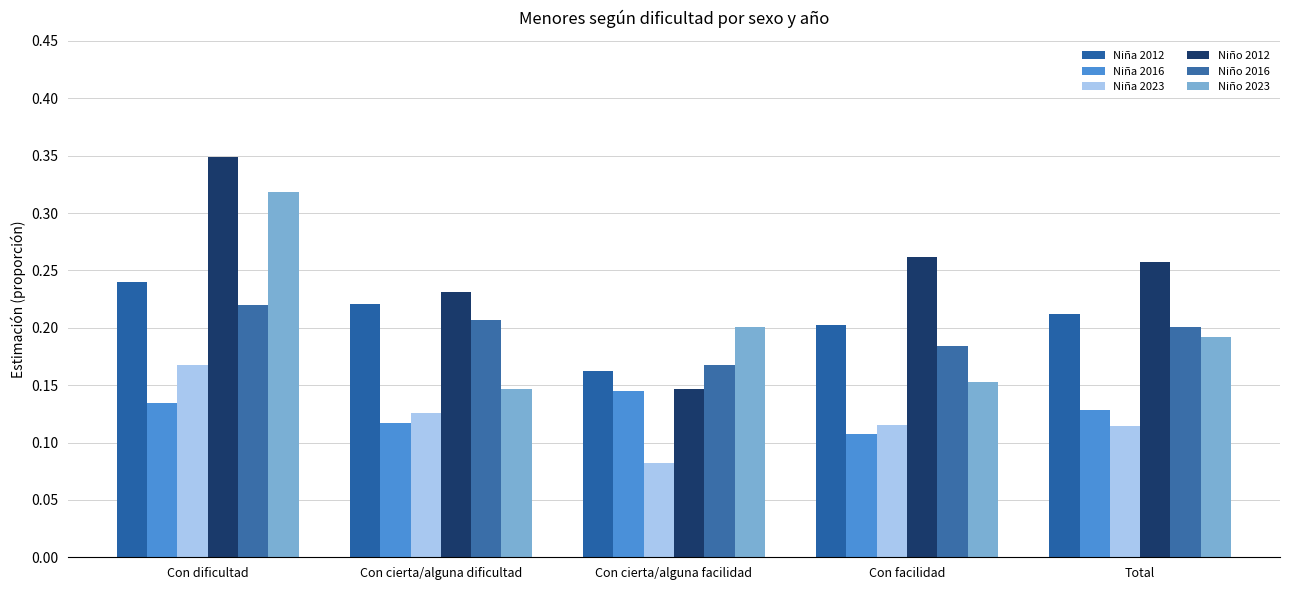

Count the number of categories in the chart.

5